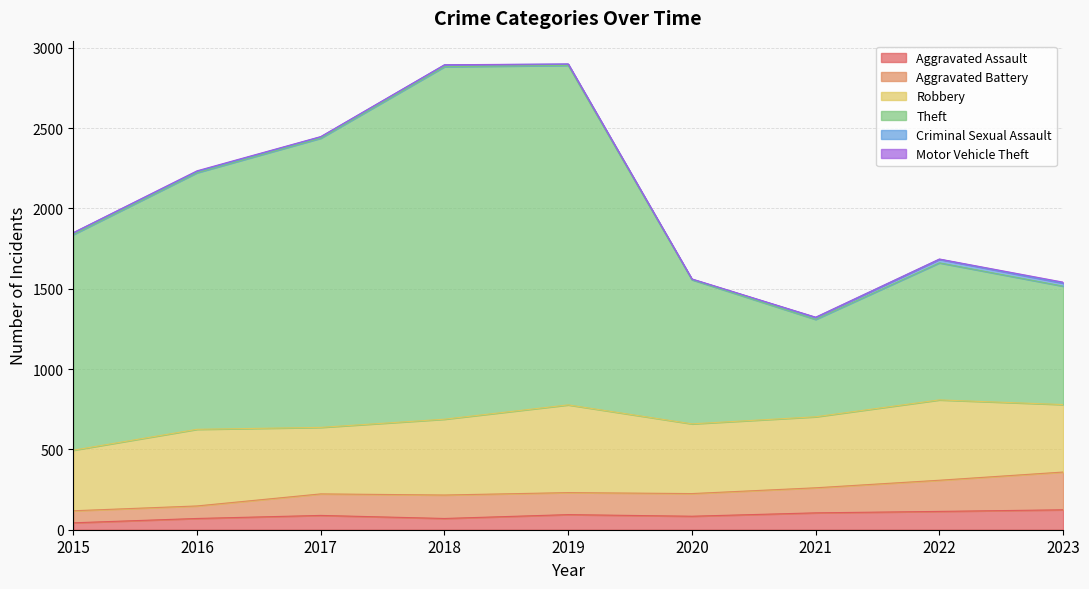

Between 2023 and 2019, which is larger?

2023